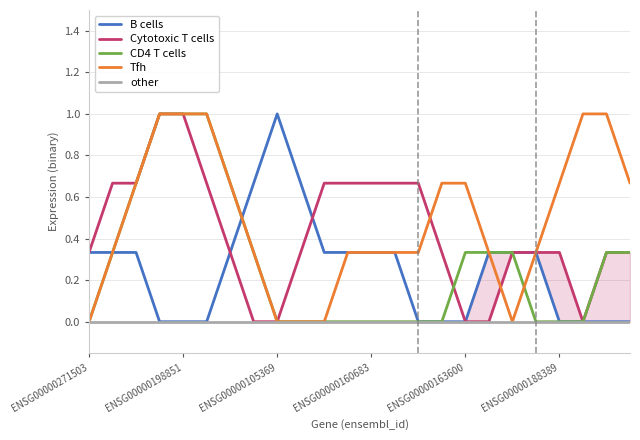

Does the chart have visible grid lines?

Yes